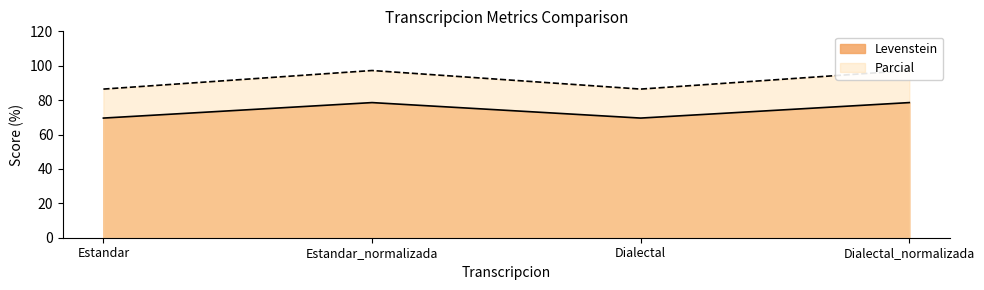

Reading left to right, extract all data points from this chart.

Levenstein: Estandar=69.6	Estandar_normalizada=78.6	Dialectal=69.6	Dialectal_normalizada=78.6
Parcial: Estandar=86.4	Estandar_normalizada=97.2	Dialectal=86.4	Dialectal_normalizada=97.2